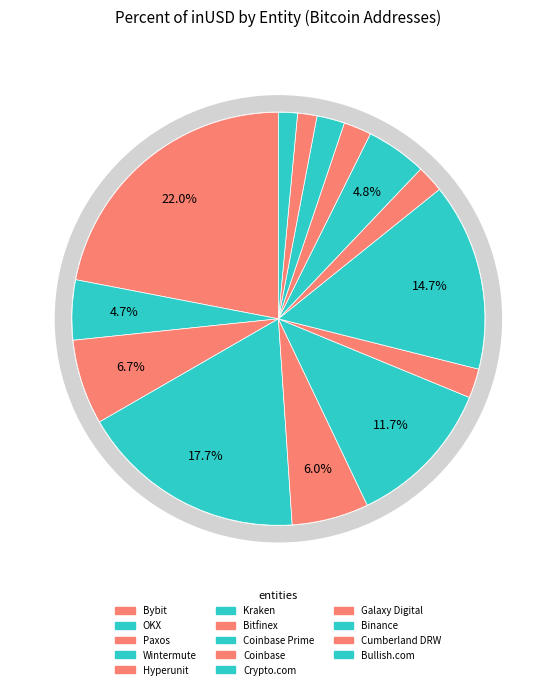

How many segments does this pie chart have?

14